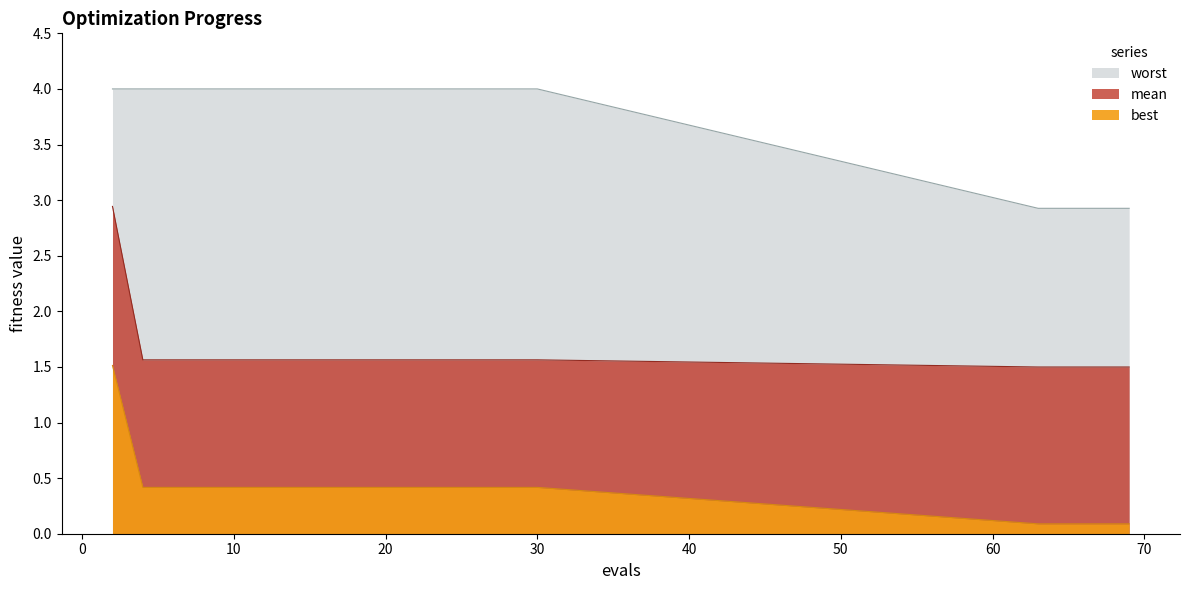

Reading left to right, transcribe all the data shown in this chart.

mean: 2=2.9	4=1.6	6=1.6	8=1.6	10=1.6	12=1.6	14=1.6	16=1.6	18=1.6	20=1.6	22=1.6	24=1.6	26=1.6	28=1.6	30=1.6	63=1.5	65=1.5	67=1.5	68=1.5	69=1.5
best: 2=1.5	4=0.4	6=0.4	8=0.4	10=0.4	12=0.4	14=0.4	16=0.4	18=0.4	20=0.4	22=0.4	24=0.4	26=0.4	28=0.4	30=0.4	63=0.1	65=0.1	67=0.1	68=0.1	69=0.1
worst: 2=4.0	4=4.0	6=4.0	8=4.0	10=4.0	12=4.0	14=4.0	16=4.0	18=4.0	20=4.0	22=4.0	24=4.0	26=4.0	28=4.0	30=4.0	63=2.9	65=2.9	67=2.9	68=2.9	69=2.9